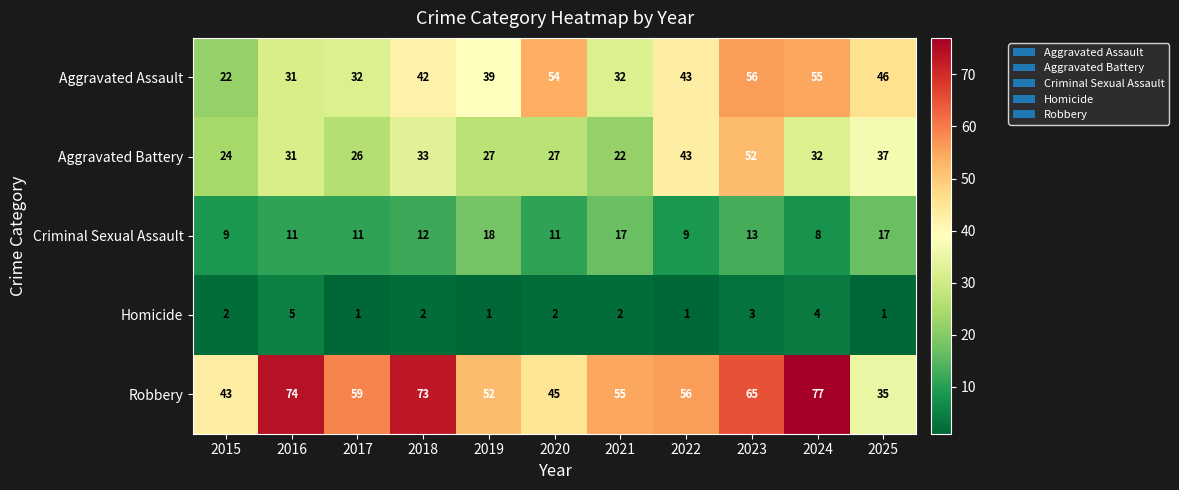

What is the difference between the maximum and minimum values in the Criminal Sexual Assault series?

10